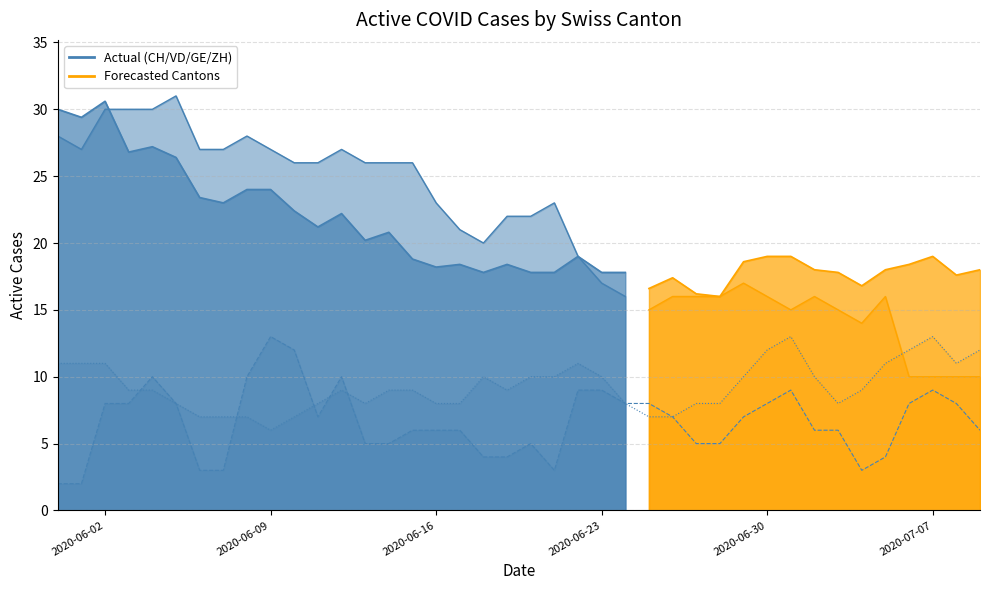

What is the sum of all GE values?

265